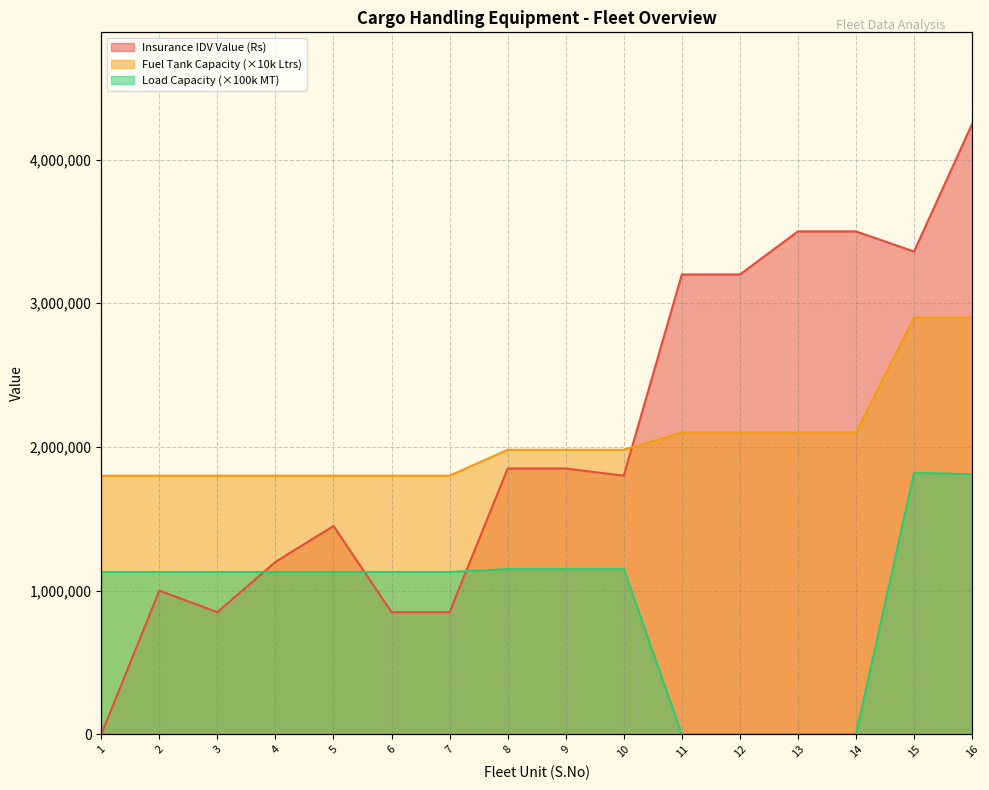

Reading left to right, extract all data points from this chart.

Insurance IDV Value (Rs): 1=0.0	2=1000000.0	3=850000.0	4=1200000.0	5=1450000.0	6=850000.0	7=850000.0	8=1850000.0	9=1850000.0	10=1800000.0	11=3200000.0	12=3200000.0	13=3500000.0	14=3500000.0	15=3360000.0	16=4248000.0
Fuel Tank Capacity (Ltrs): 1=1800000.0	2=1800000.0	3=1800000.0	4=1800000.0	5=1800000.0	6=1800000.0	7=1800000.0	8=1980000.0	9=1980000.0	10=1980000.0	11=2100000.0	12=2100000.0	13=2100000.0	14=2100000.0	15=2900000.0	16=2900000.0
Load Capacity (MT): 1=1130000.0	2=1130000.0	3=1130000.0	4=1130000.0	5=1130000.0	6=1130000.0	7=1130000.0	8=1150000.0	9=1150000.0	10=1150000.0	11=0.0	12=0.0	13=0.0	14=0.0	15=1820000.0	16=1810000.0